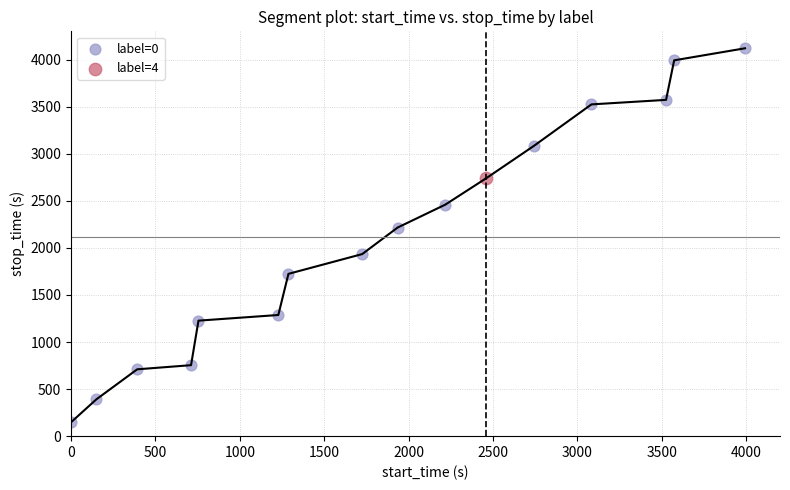

What are all the series names shown in the legend?

label=0, label=4